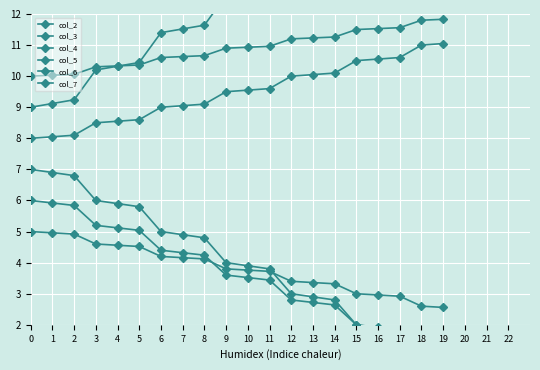

Which series has the largest total across all categories?

col_4